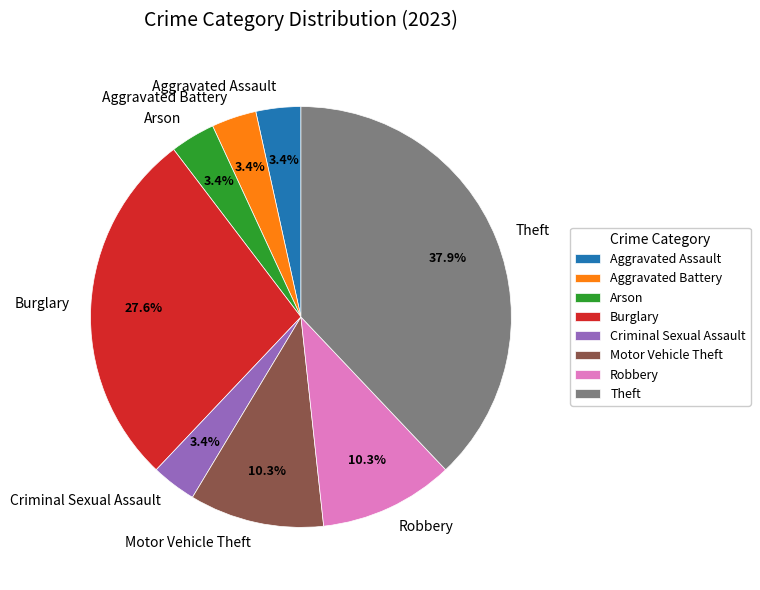

To the nearest percent, what is the difference between the Burglary and Robbery slice percentages?

17%